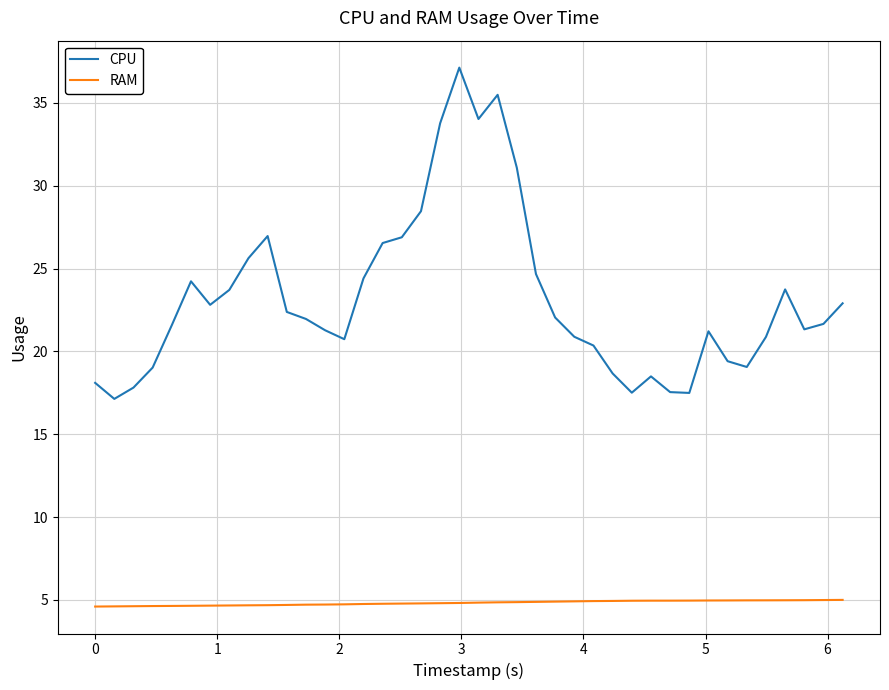

Which series has the largest total across all categories?

CPU